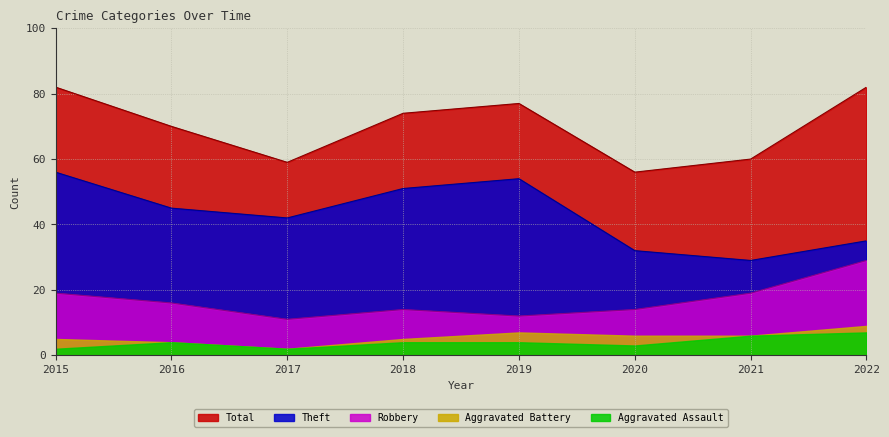

What is the difference between the maximum and minimum values in the Theft series?

27